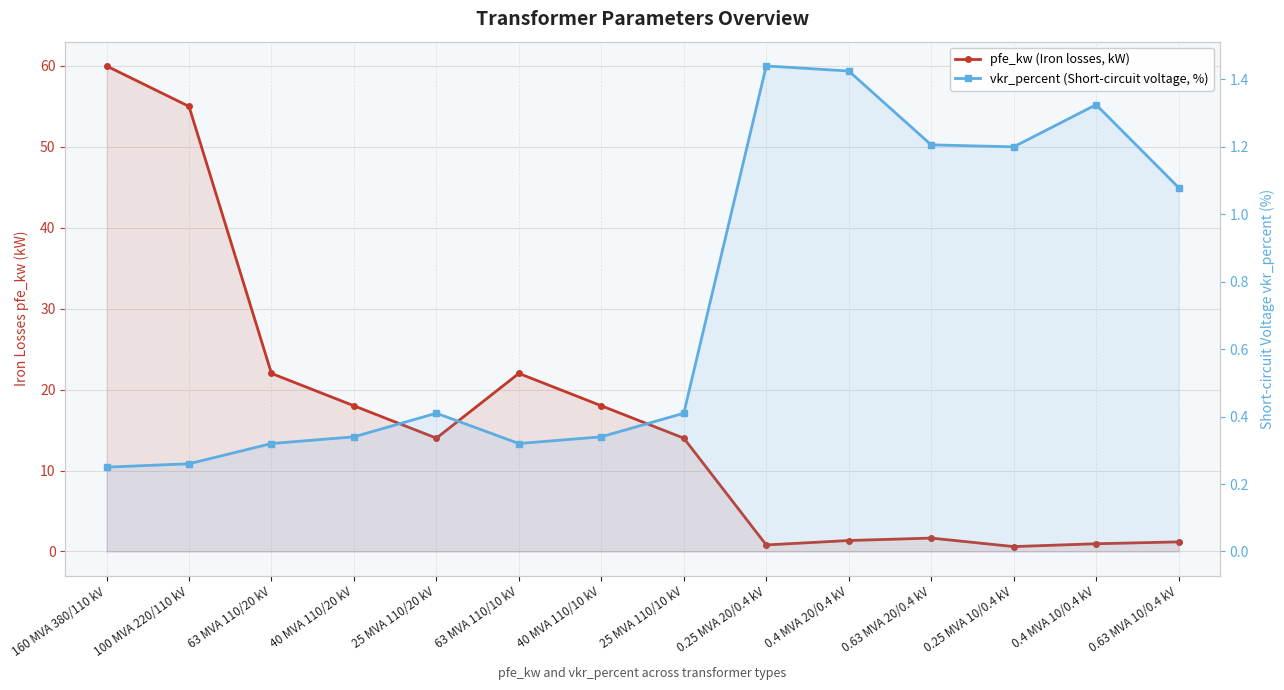

Is the value of vkr_percent (Short-circuit voltage, %) at 25 MVA 110/10 kV greater than the value of pfe_kw (Iron losses, kW) at 63 MVA 110/10 kV?

No